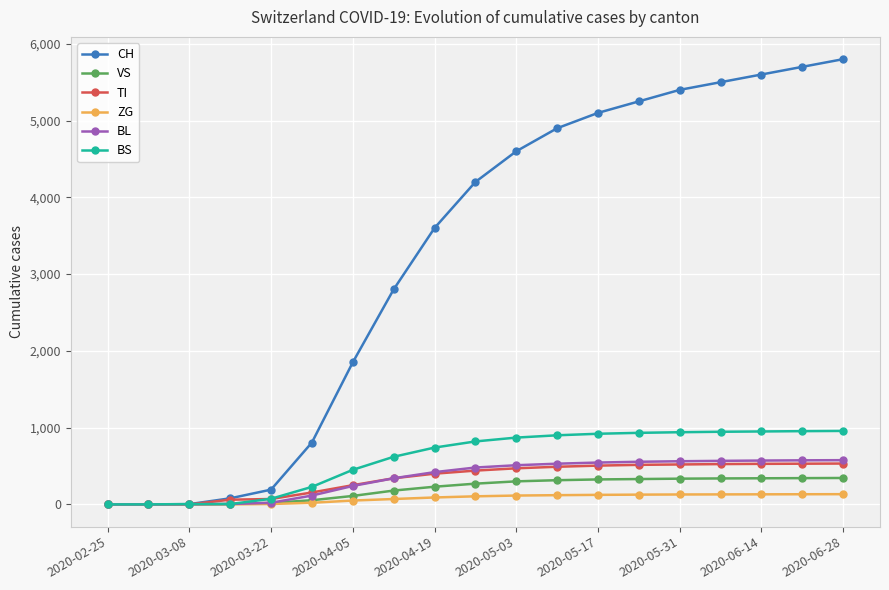

Which series has the largest range (max minus min)?

CH